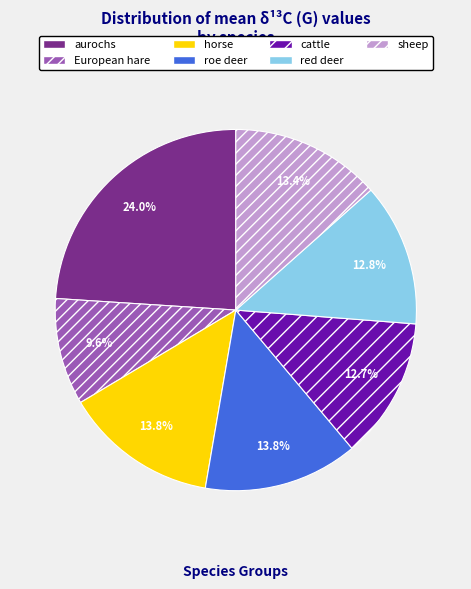

Combined, what portion of the pie is sheep and horse?

27.2%